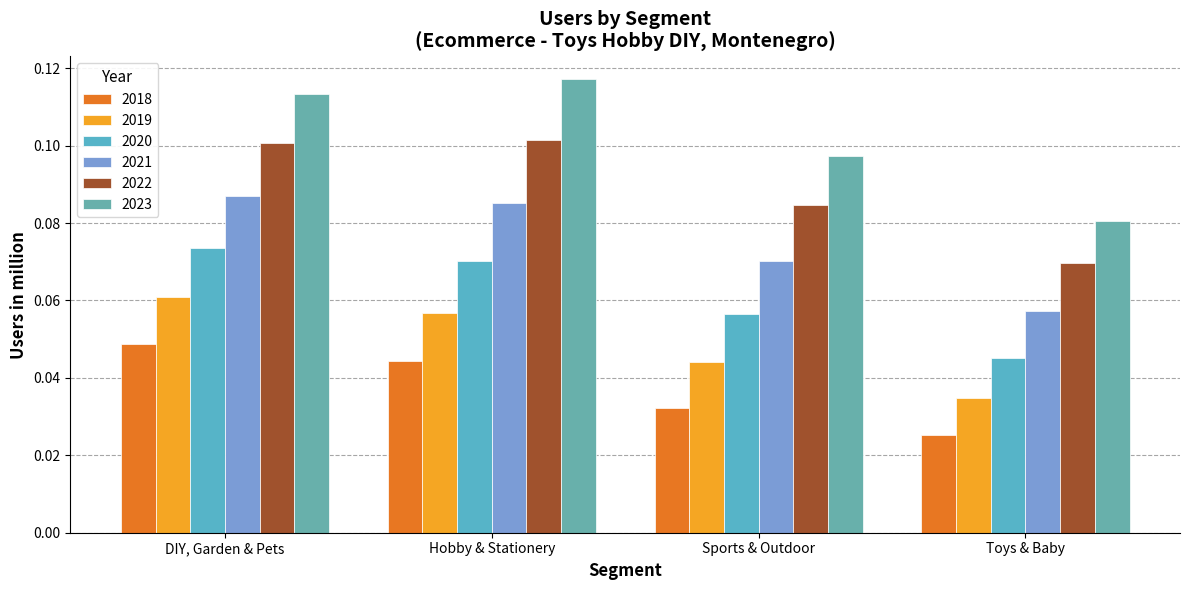

Is the value of 2018 at Toys & Baby greater than the value of 2021 at DIY, Garden & Pets?

No